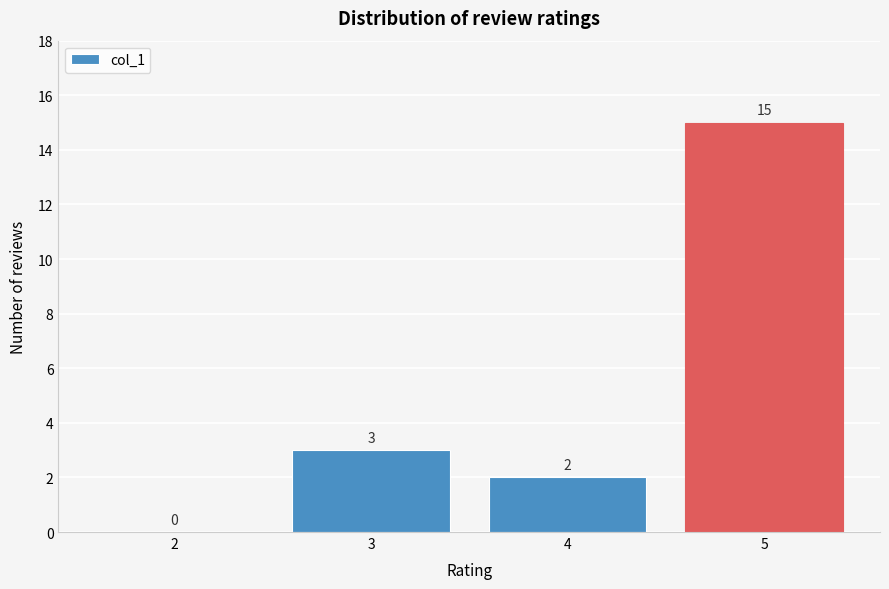

Reading left to right, transcribe this chart: for each bar, give the range it covers on the x-axis and its height.

1.5 to 2.5: 0
2.5 to 3.5: 3
3.5 to 4.5: 2
4.5 to 5.5: 15